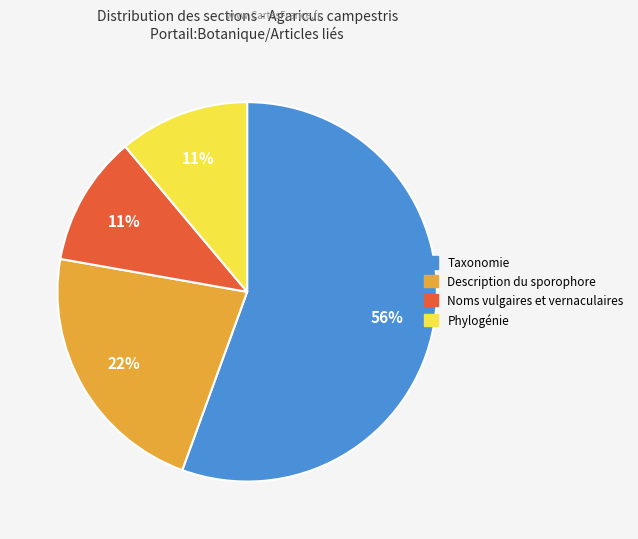

Is it true that Taxonomie is 45% of the pie?

False